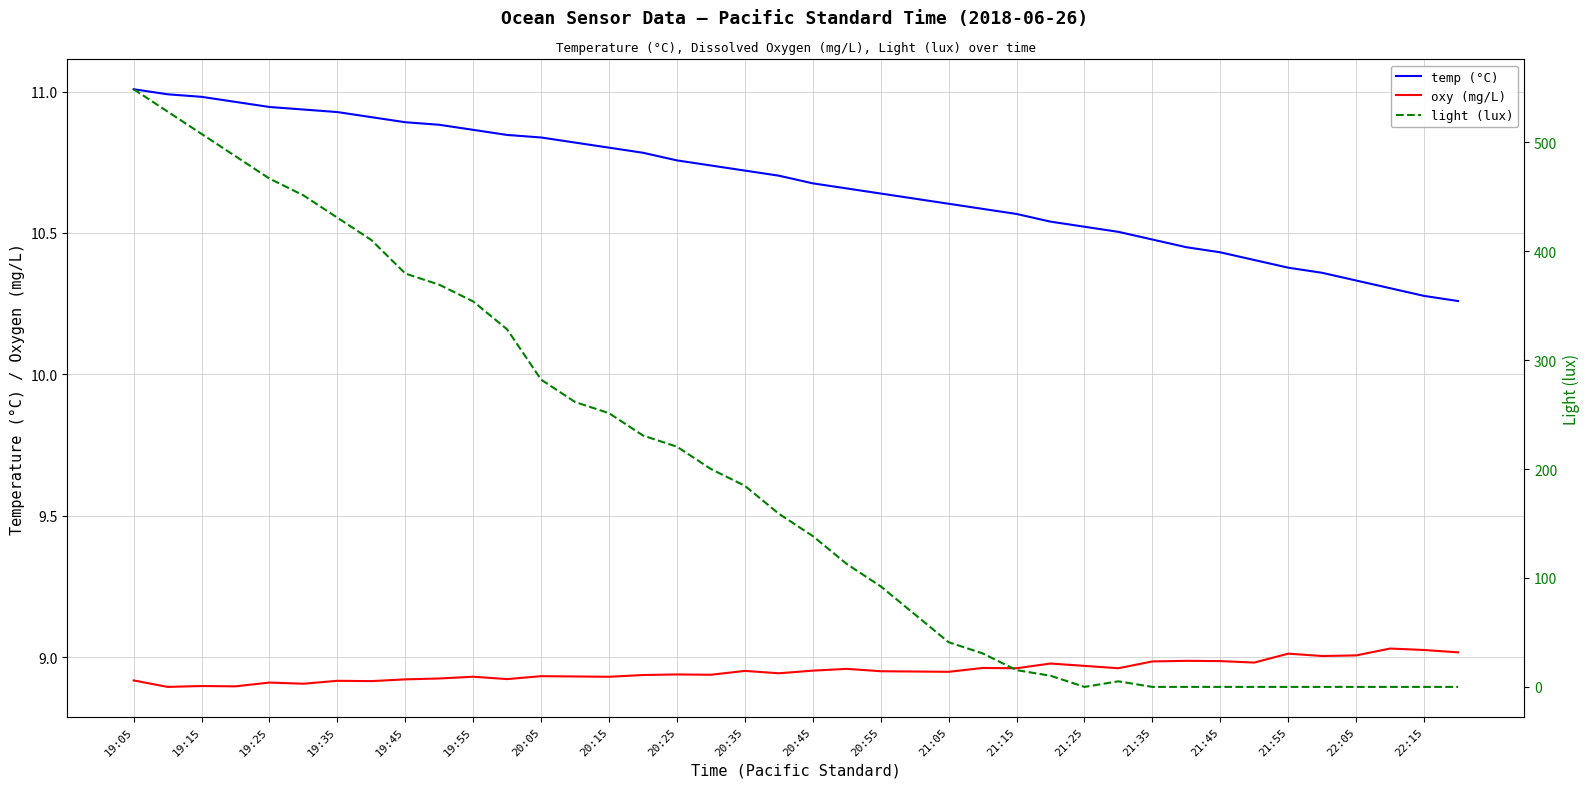

Rank the series at 19:25 from highest to lowest value.

light (lux), temp (°C), oxy (mg/L)